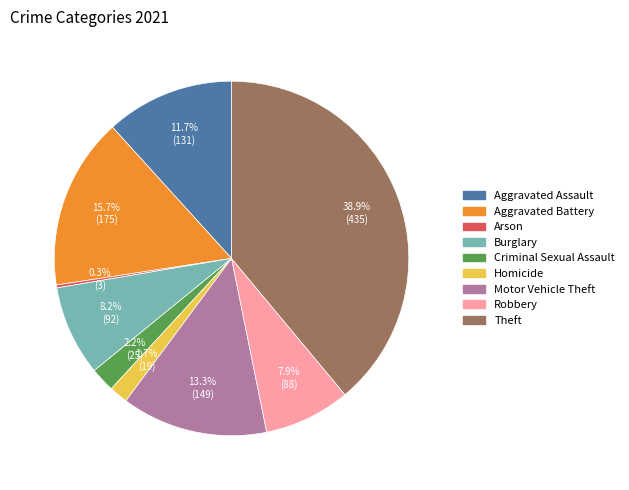

Between Aggravated Assault and Homicide, which is larger?

Aggravated Assault